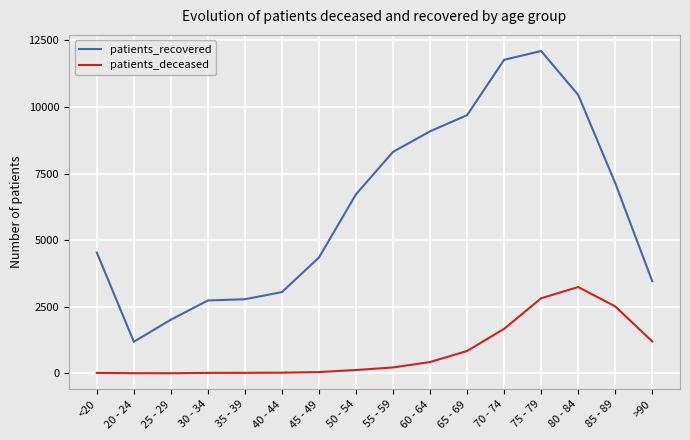

At <20, list the series in order from smallest to largest.

patients_deceased, patients_recovered